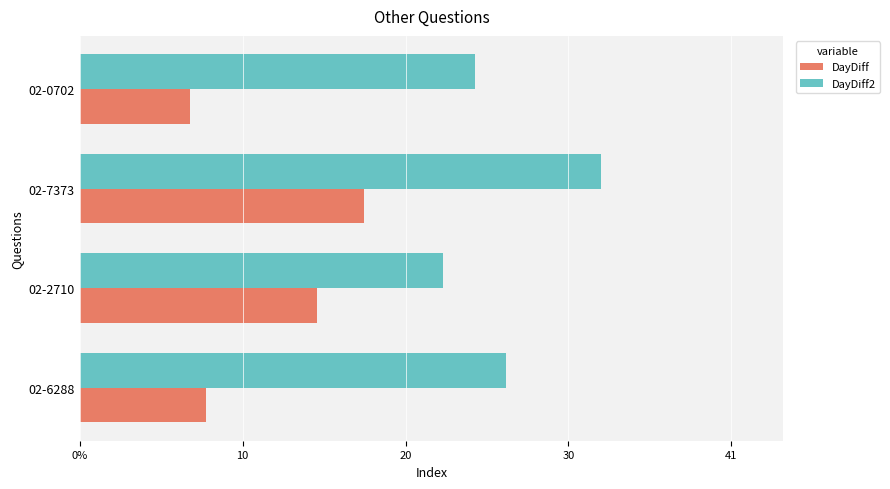

Rank the categories by DayDiff2 value from lowest to highest.

02-2710, 02-0702, 02-6288, 02-7373